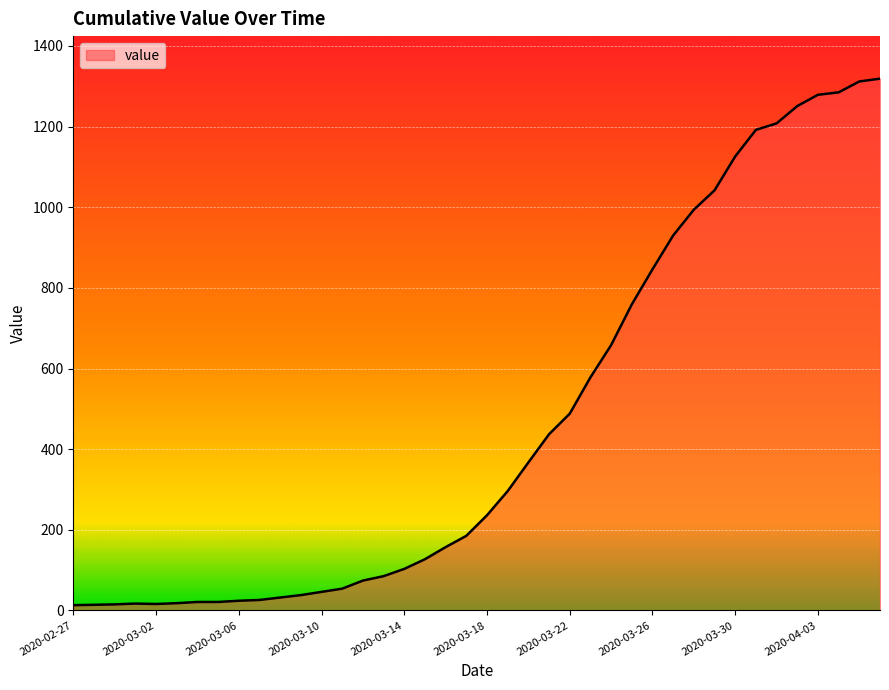

What is the difference between the maximum and minimum values?

1306